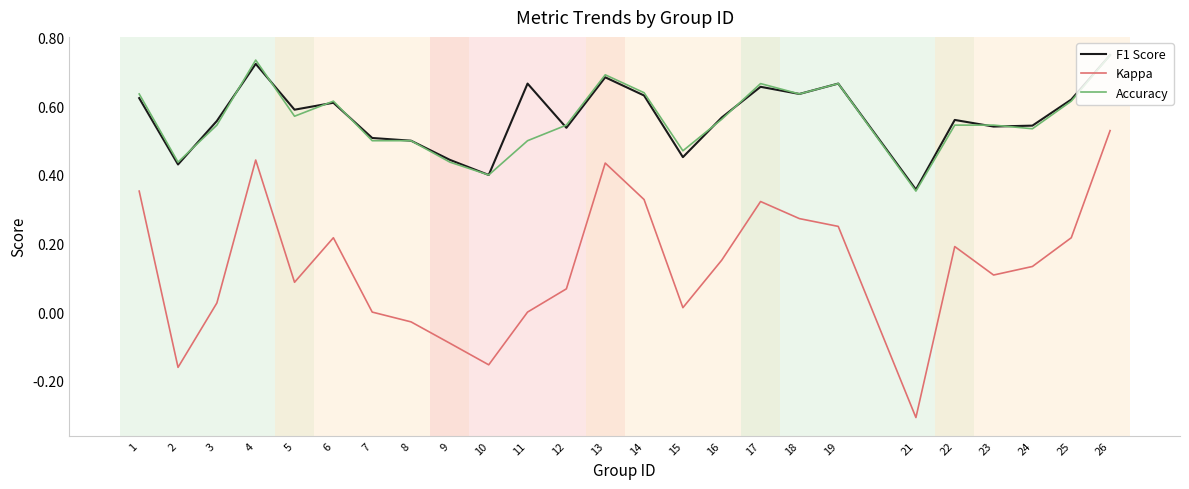

What is the smallest value displayed?

-0.3